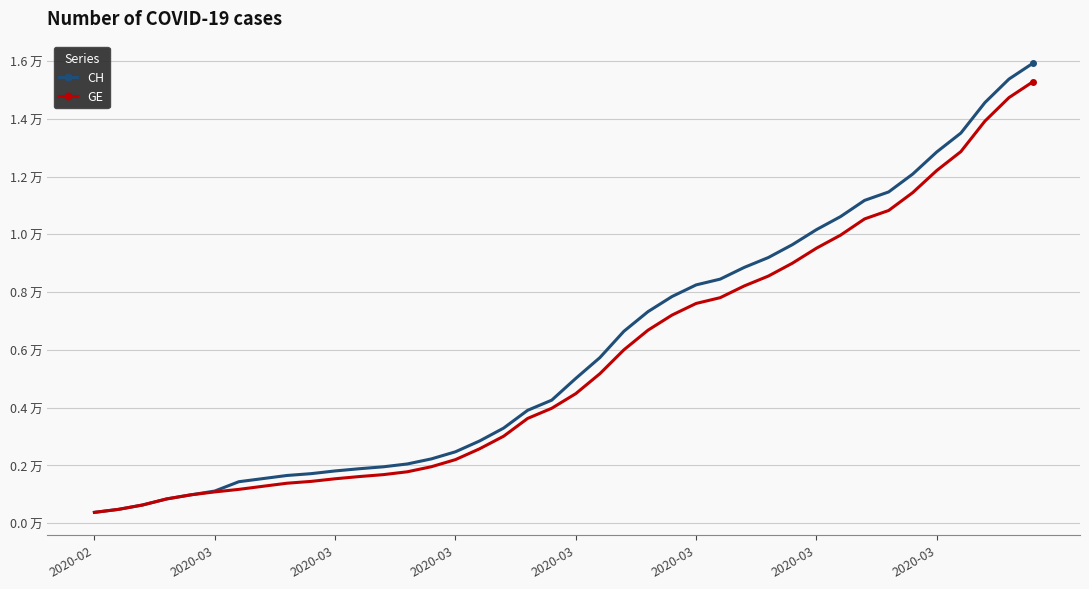

Reading left to right, what are all the values shown in this chart?

CH: 375	479	630	840	981	1113	1436	1544	1652	1715	1809	1885	1952	2051	2226	2472	2845	3291	3908	4259	5012	5731	6644	7323	7847	8249	8449	8855	9196	9642	10162	10613	11175	11467	12086	12852	13505	14561	15375	15926
GE: 375	479	630	840	981	1083	1171	1278	1384	1447	1538	1614	1681	1780	1955	2201	2574	3010	3627	3978	4485	5174	6002	6681	7205	7607	7807	8213	8554	9000	9520	9971	10533	10825	11444	12210	12863	13919	14733	15284